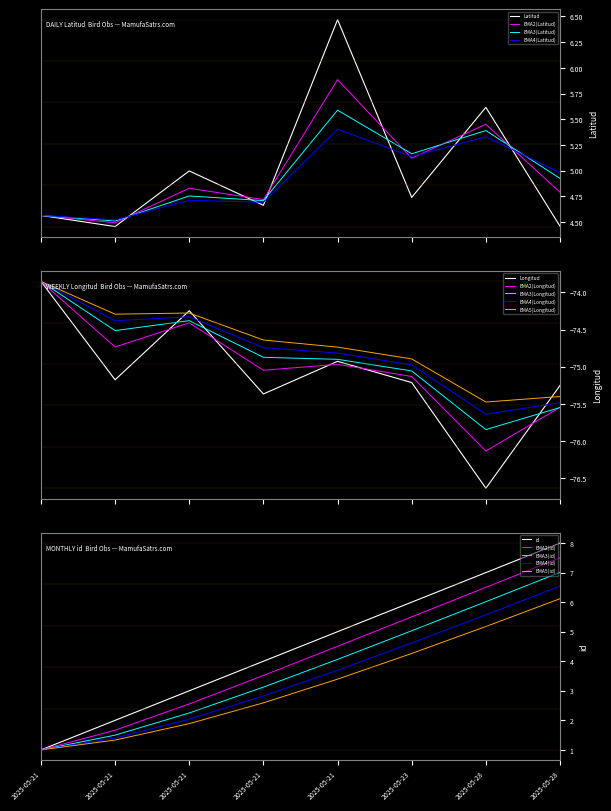

Does the chart have visible grid lines?

No